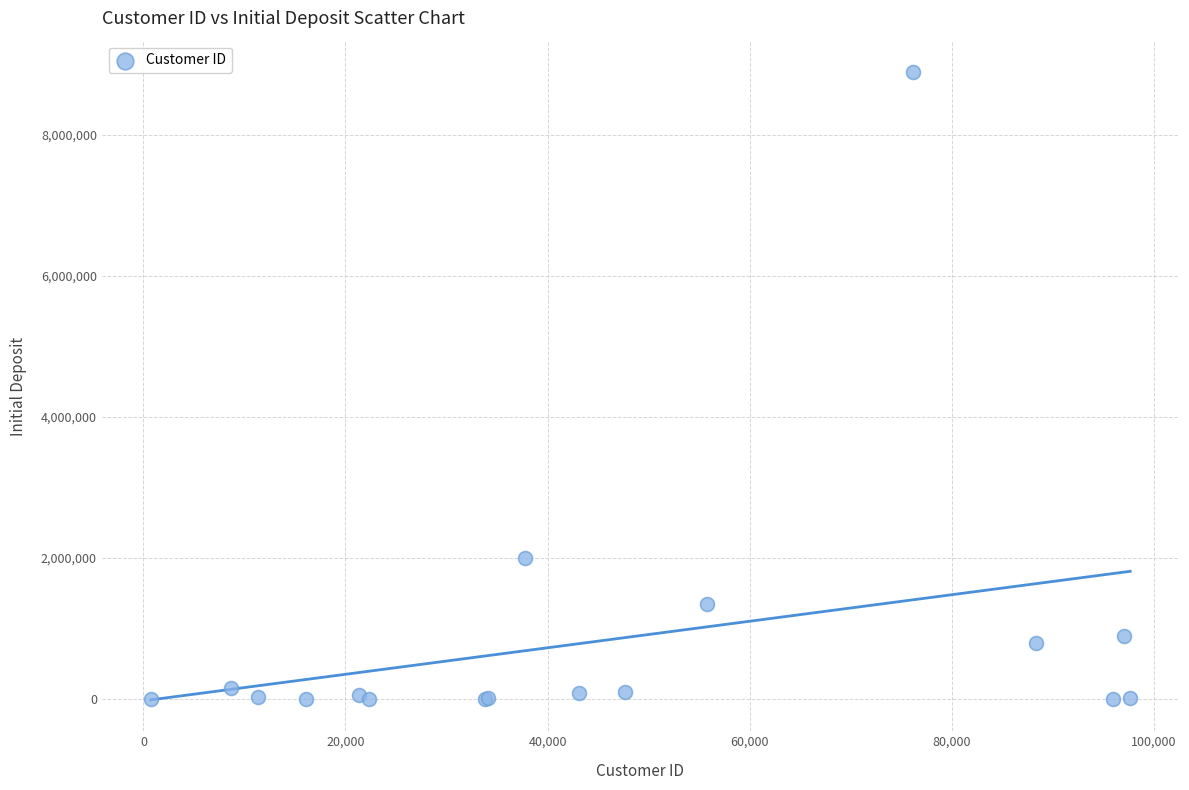

What Y value in the scatter plot is closest to 4444556?

2000000